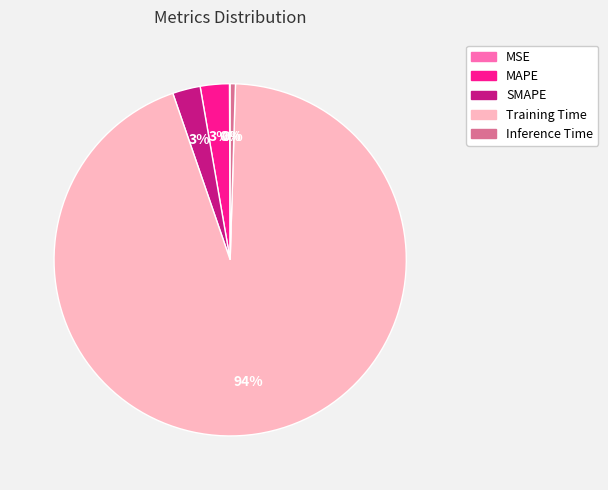

Which category accounts for the majority?

Training Time